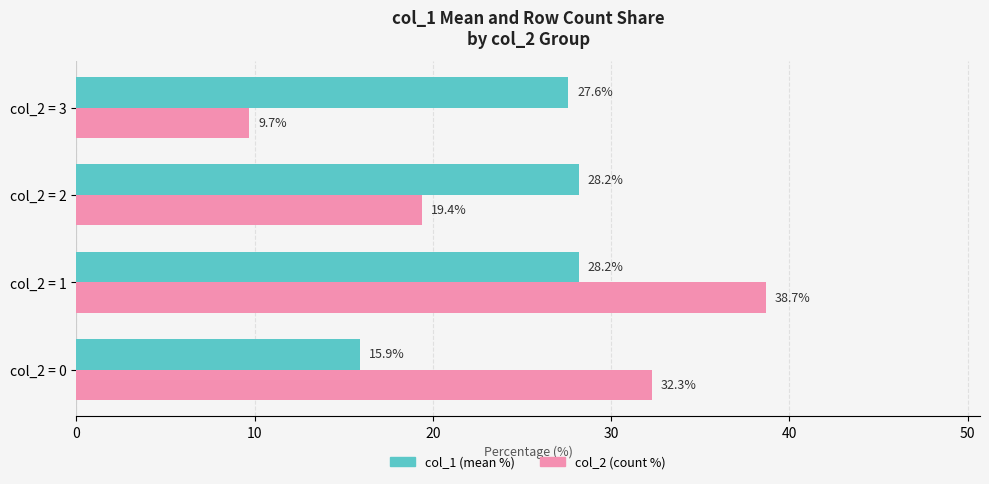

What is the spread (max minus min) of values at col_2 = 1?

10.5